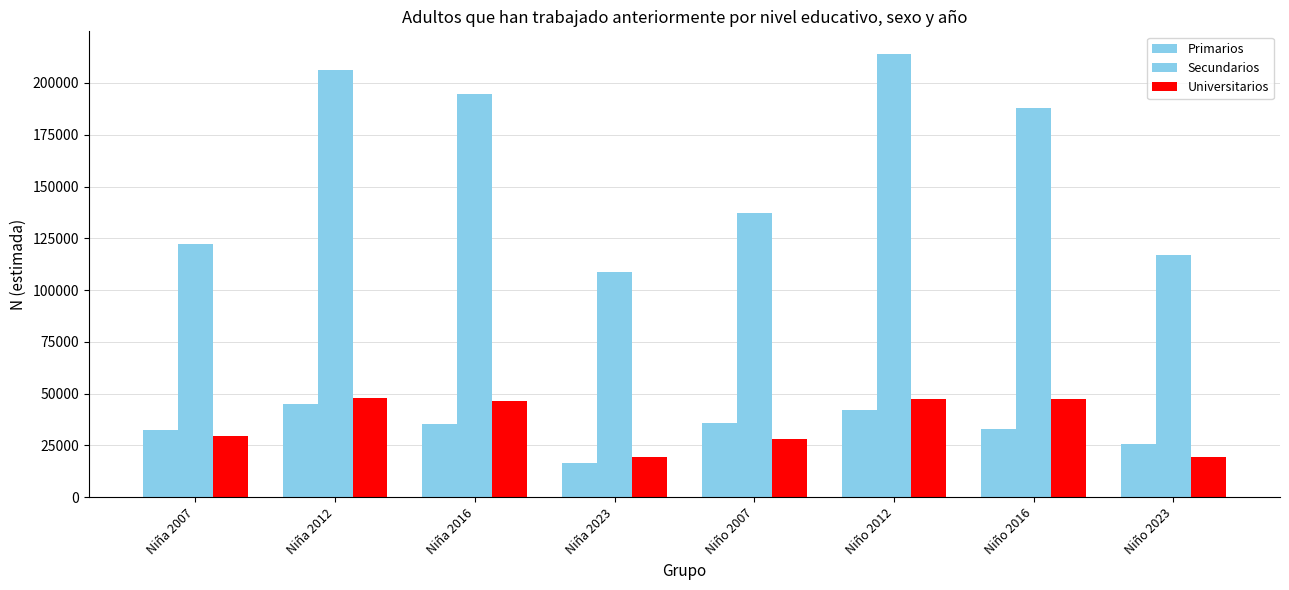

What is the greatest value displayed?

214194